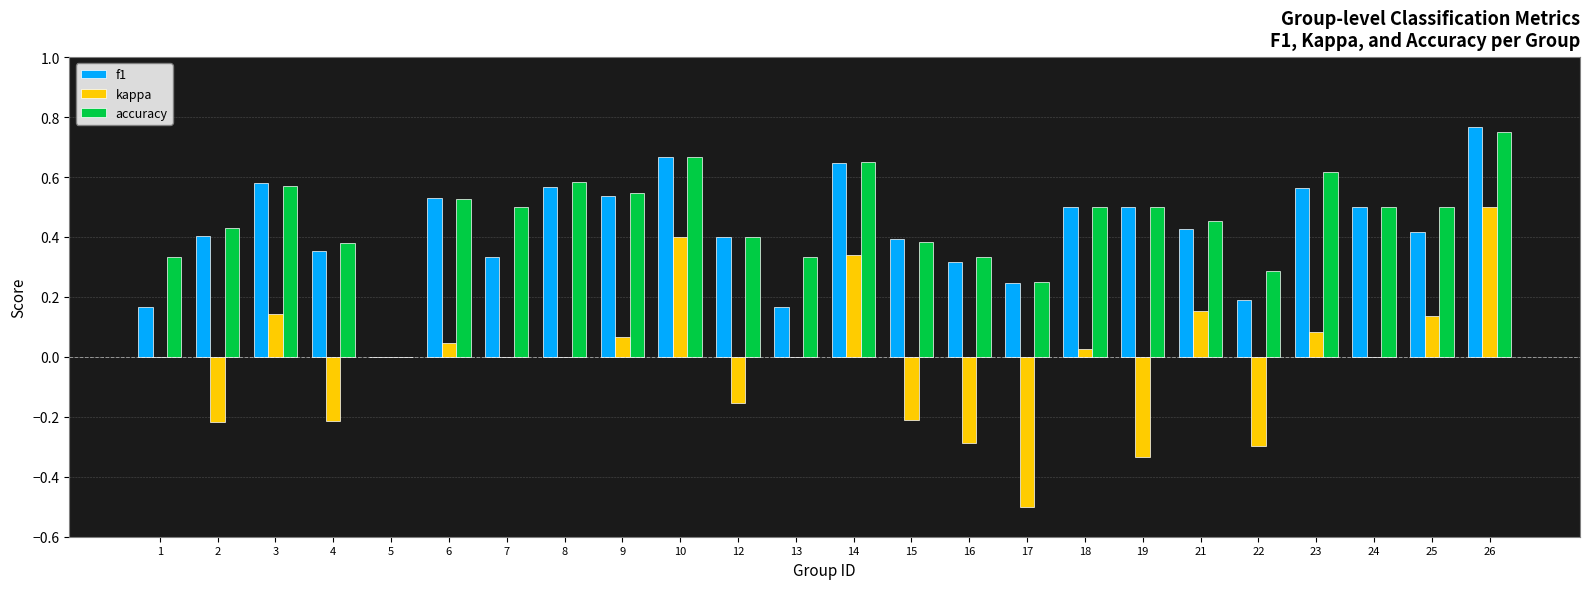

The kappa series shows 0.5 at 26. True or false?

True